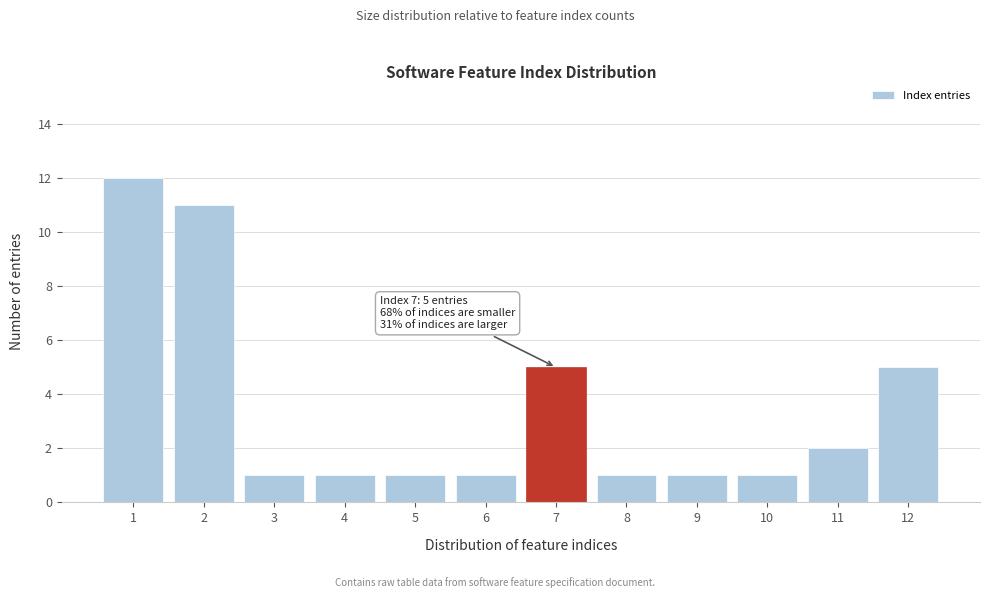

Reading left to right, transcribe all the data shown in this chart.

1=12	2=11	3=1	4=1	5=1	6=1	7=5	8=1	9=1	10=1	11=2	12=5